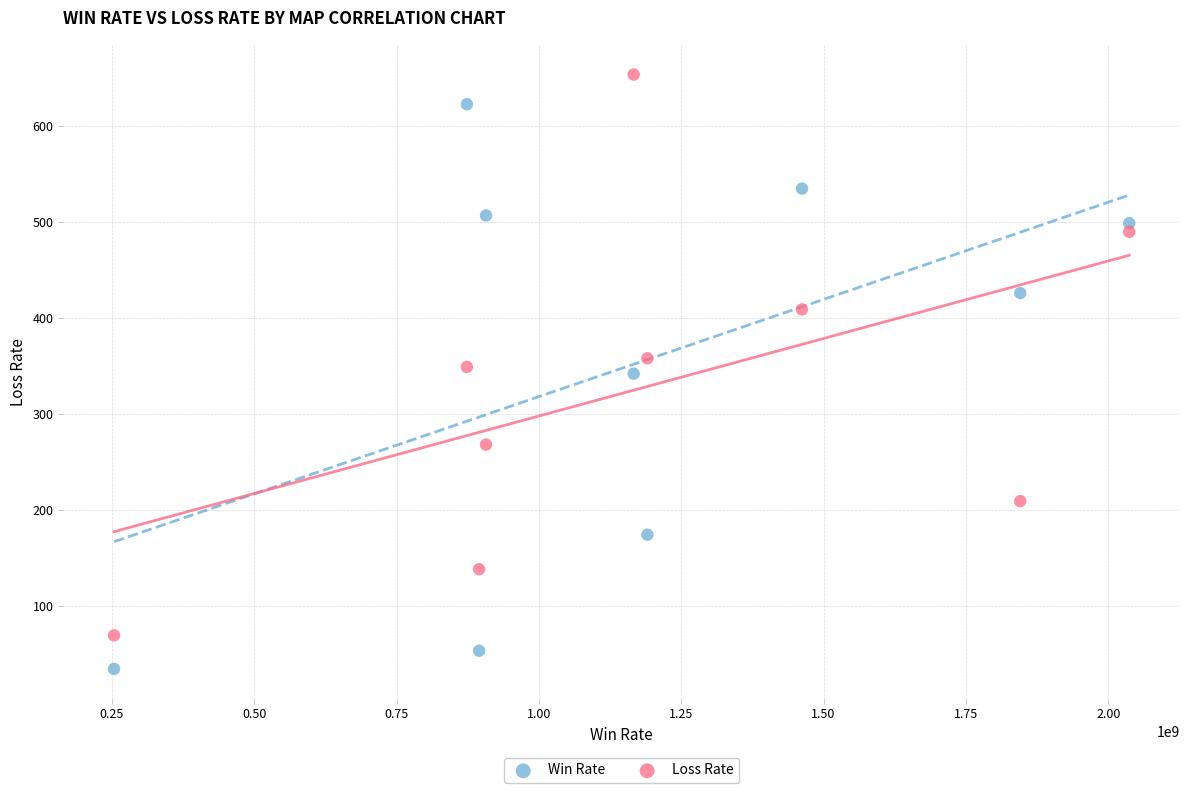

Which series contains the lowest Y value?

Win Rate